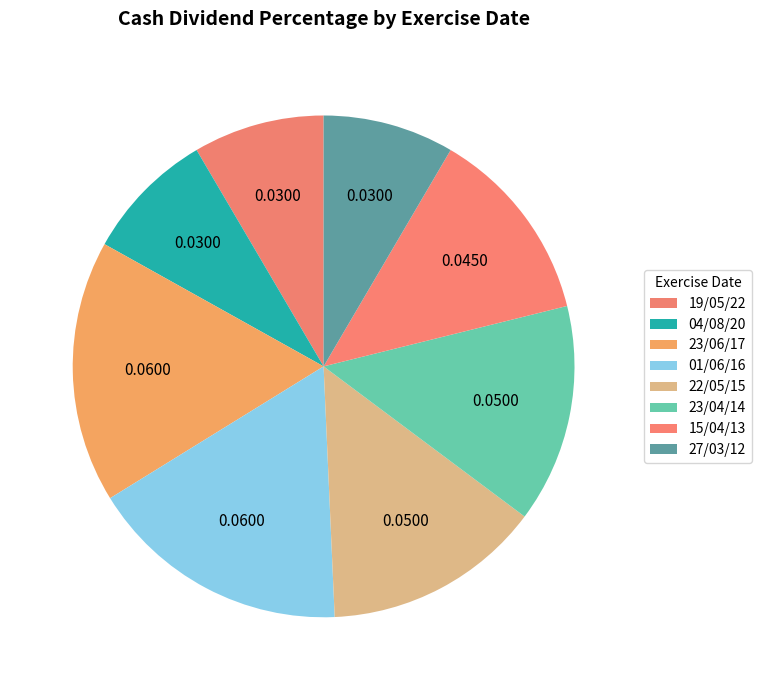

Does any single category account for the majority?

No